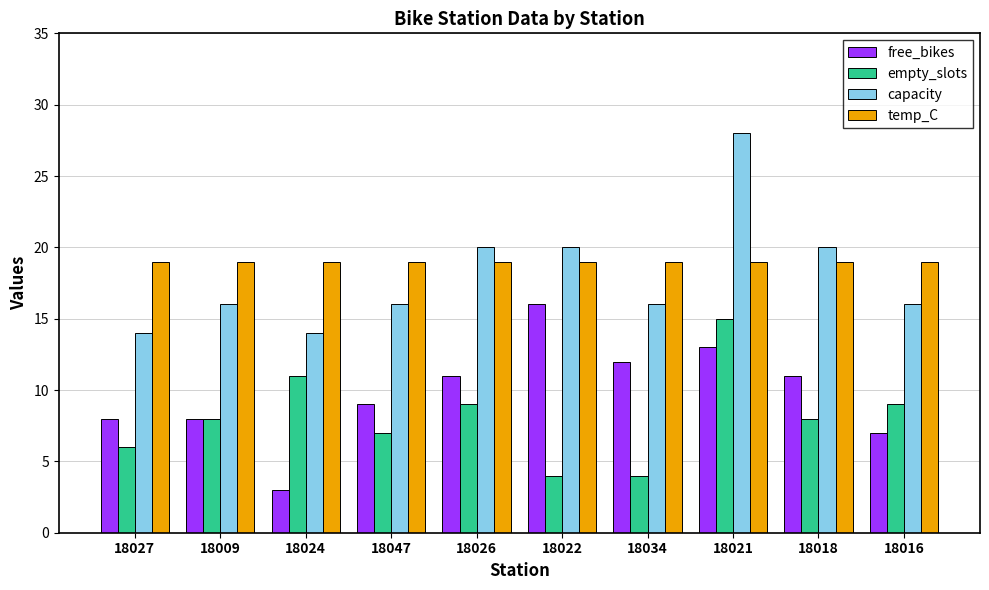

True or false: empty_slots has a value of 12 at 18047.

False